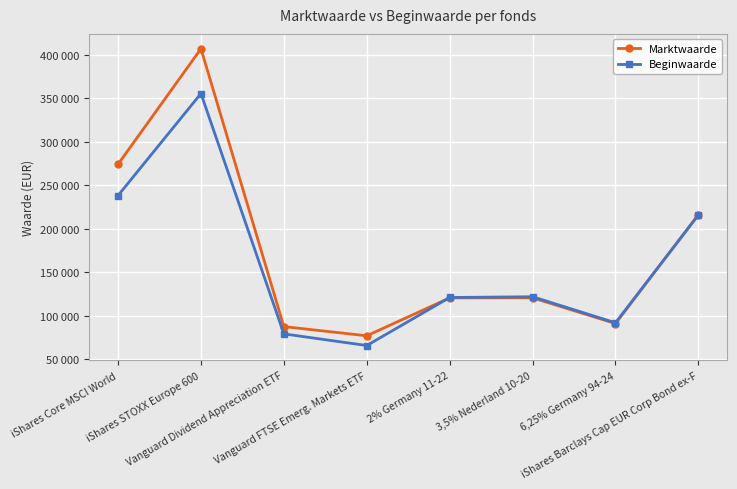

Which series has the largest total across all categories?

Marktwaarde